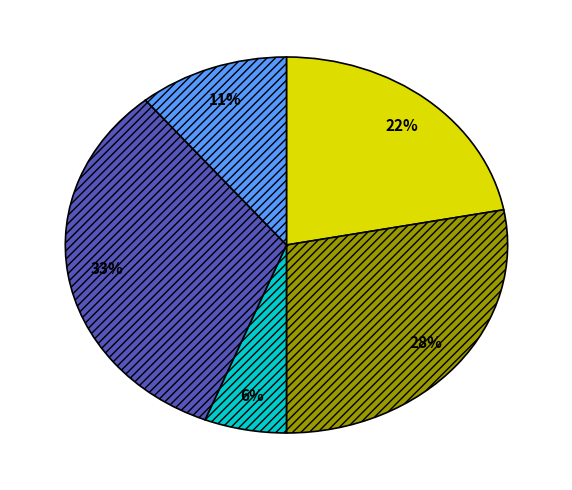

To the nearest percent, what is the average slice percentage?

20%